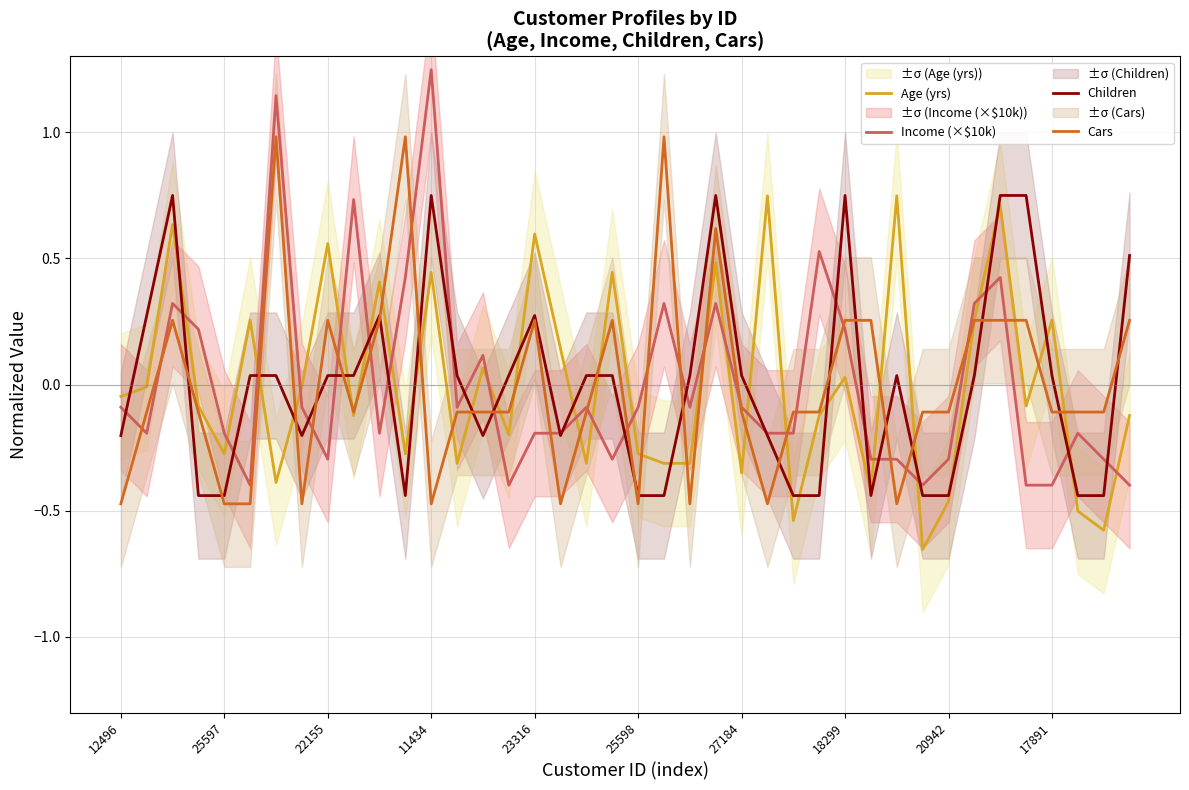

What is the difference between the second highest and minimum values in the Age (yrs) series?

1.4